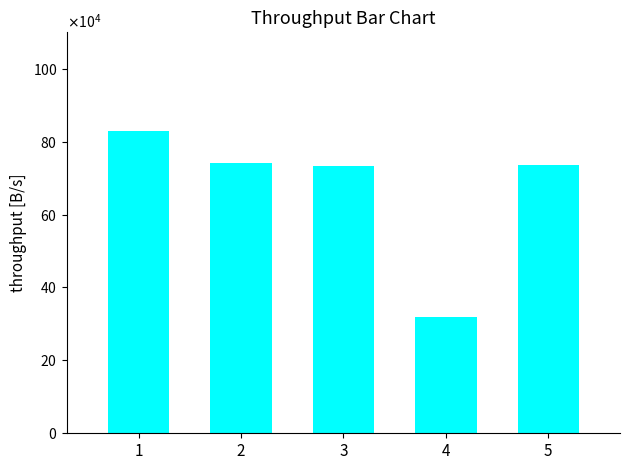

Does the chart contain any negative values?

No